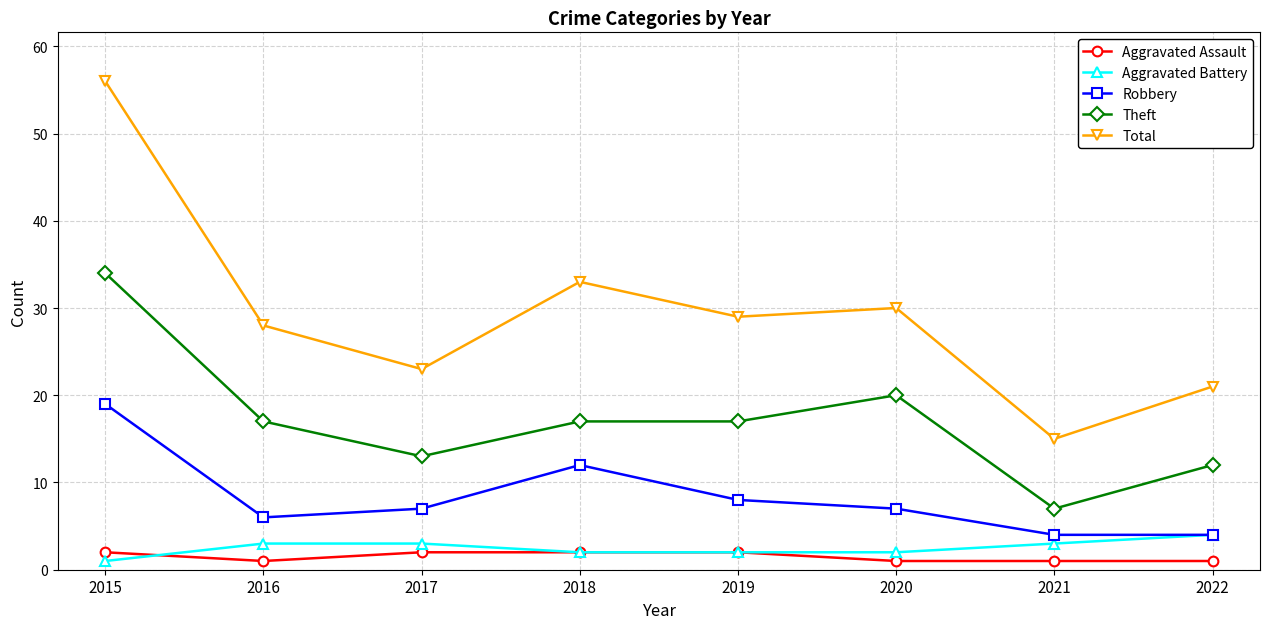

In Total, how many points are lower than both neighbors (excluding endpoints)?

3